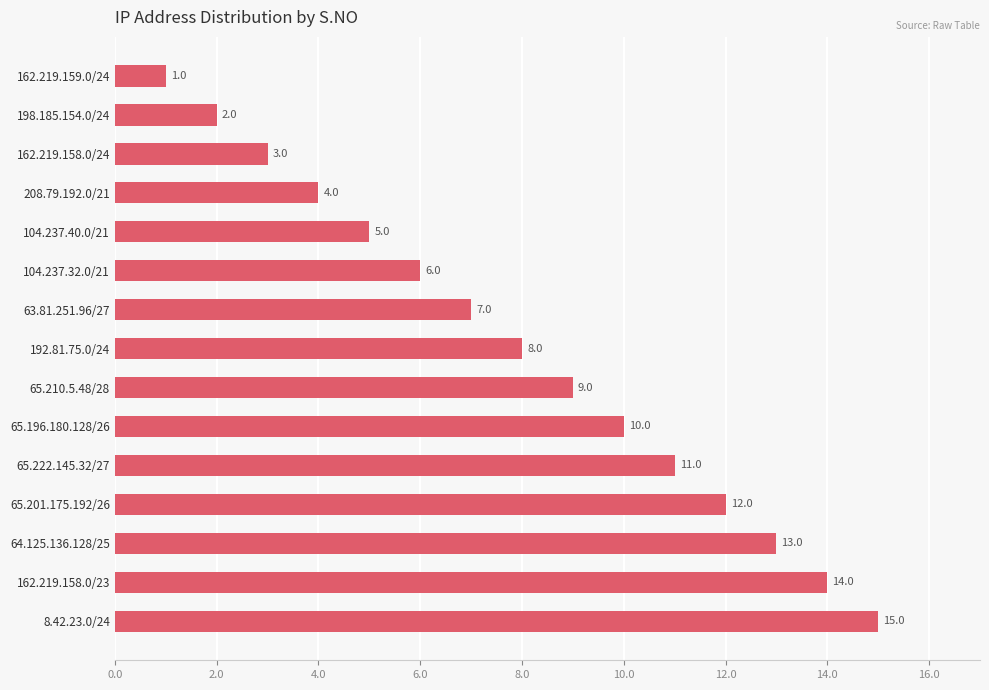

Where is the data nearest to the value 8?

192.81.75.0/24